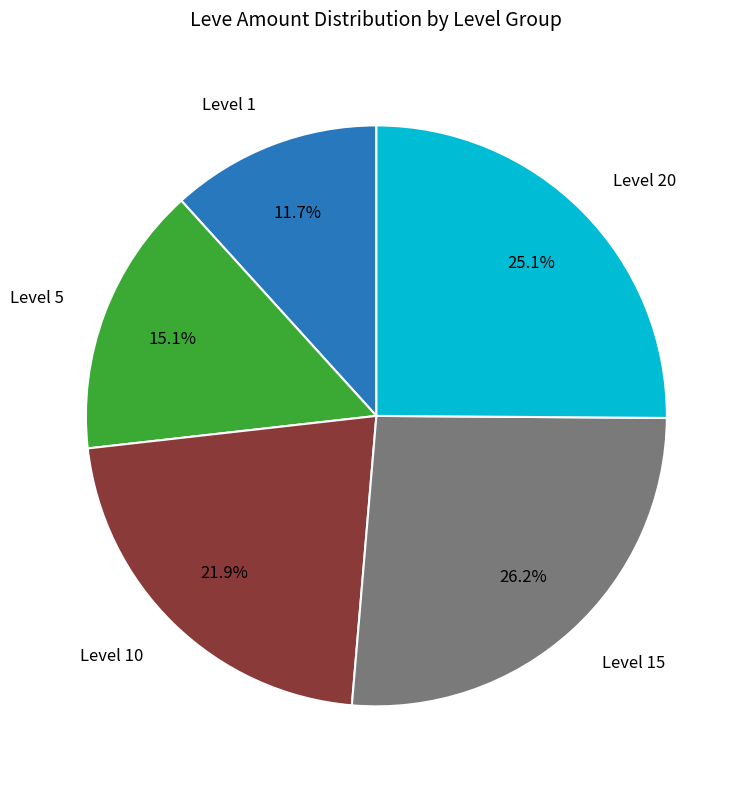

Is there any slice that represents more than half of the pie?

No